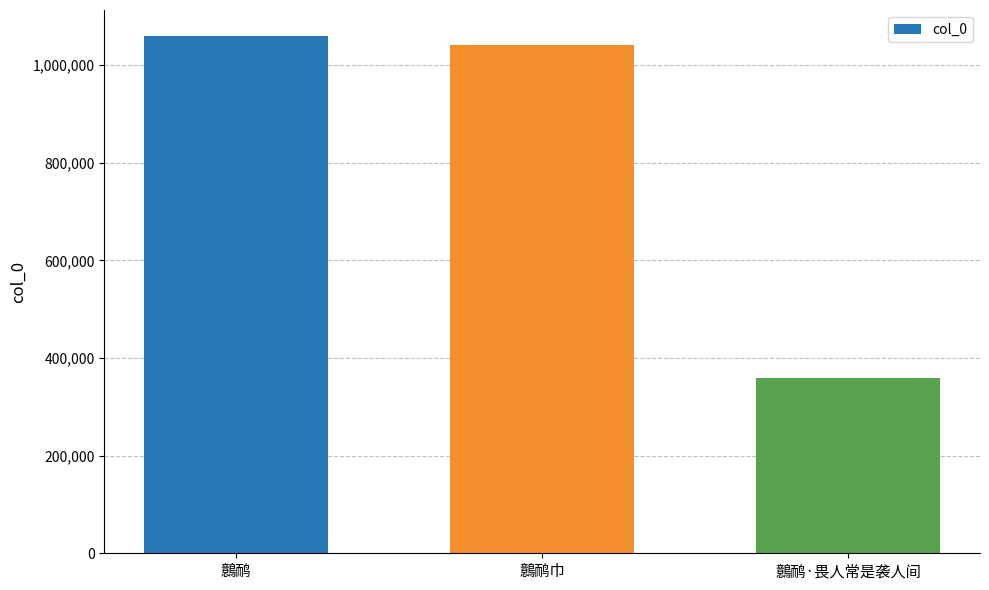

The chart shows a value of 358436 at 鷾鸸·畏人常是袭人间. True or false?

True